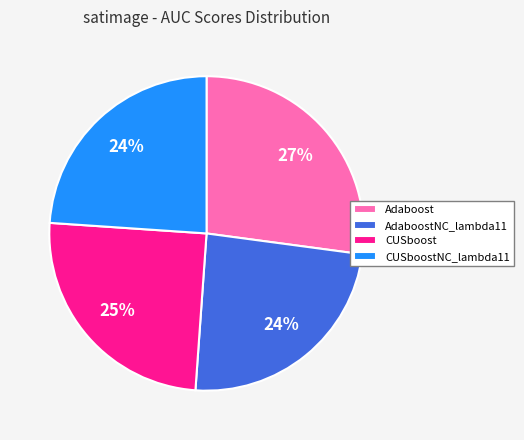

To the nearest percent, what portion does Adaboost represent?

27%